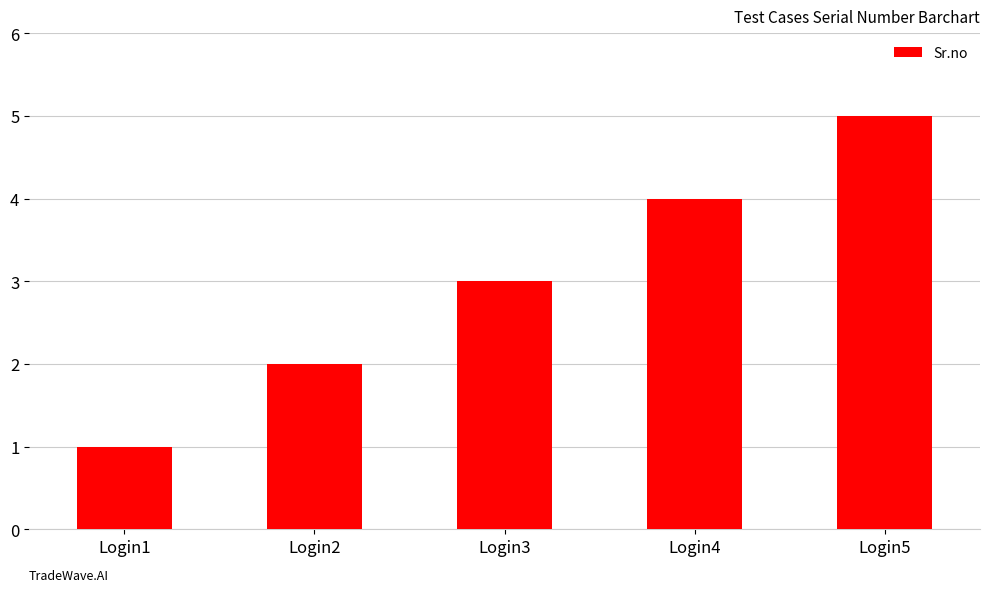

What is the greatest value displayed?

5